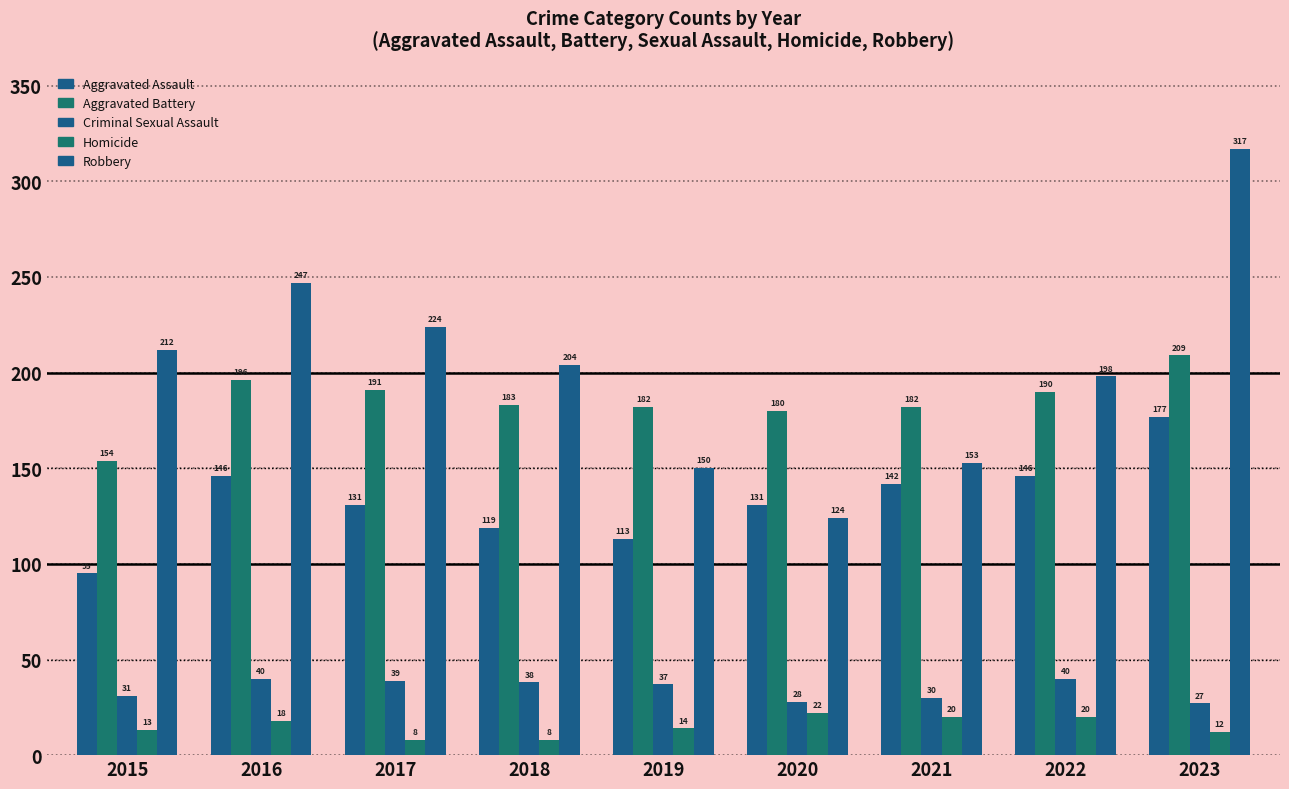

List the labels in order of Criminal Sexual Assault value, largest first.

2016, 2022, 2017, 2018, 2019, 2015, 2021, 2020, 2023